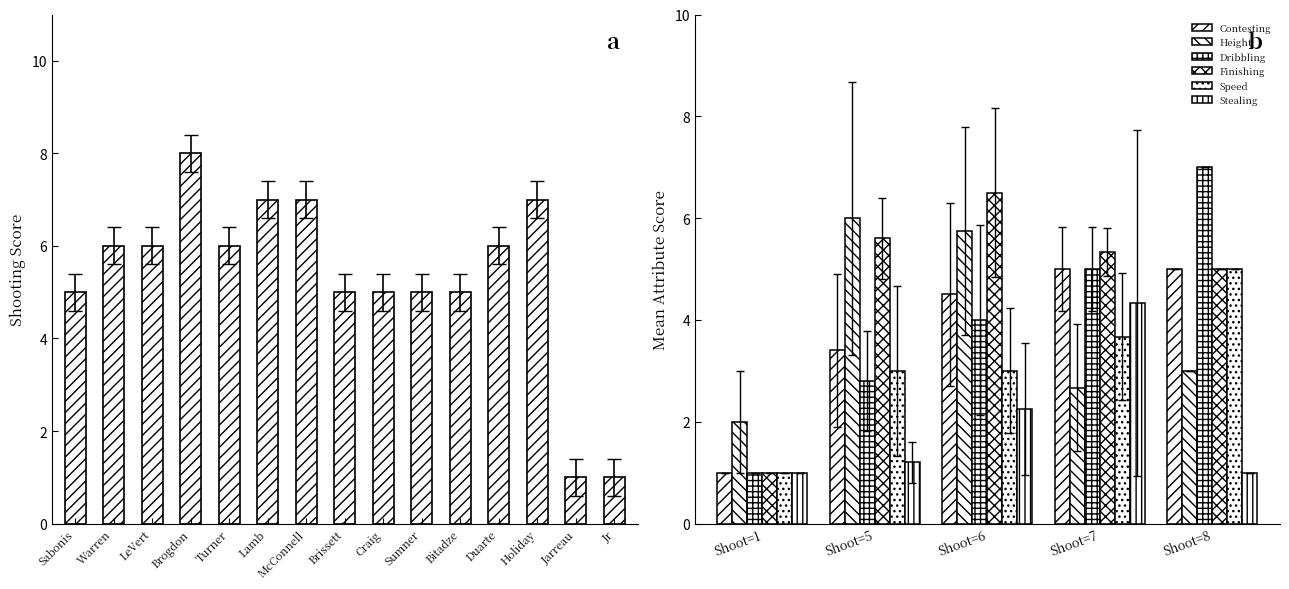

Between 4 and 9, which series saw the biggest shift?

Height